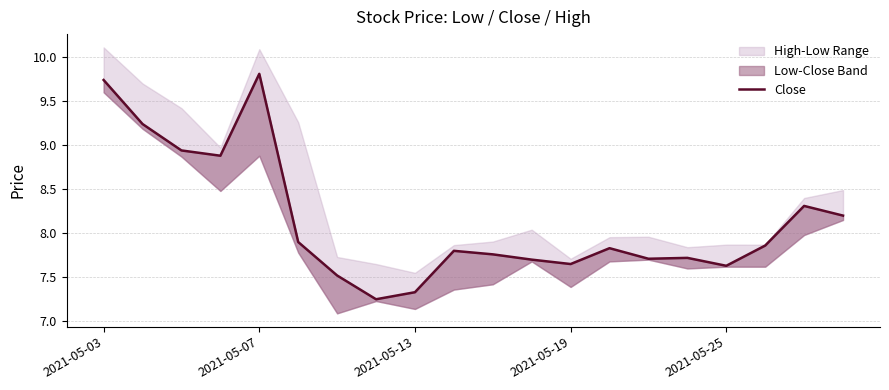

What is the difference between the values at 15 and 19?

0.5